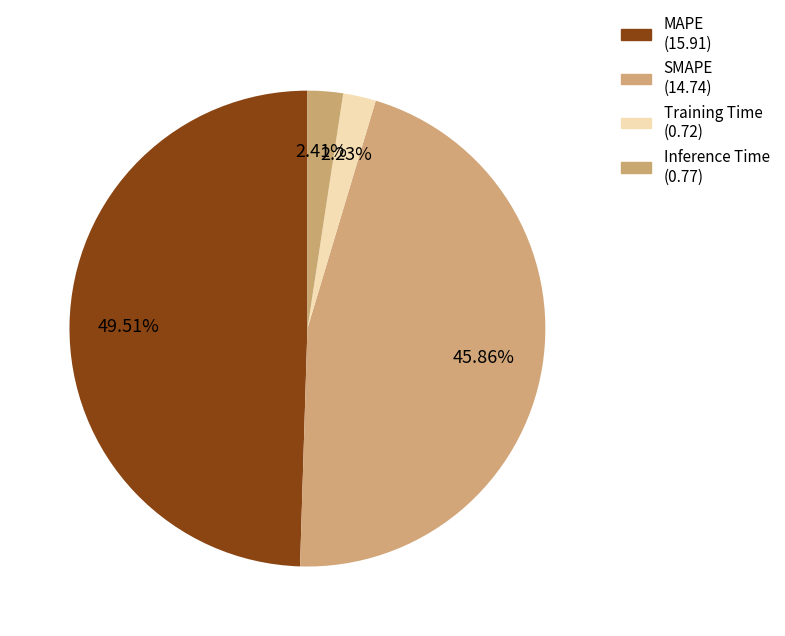

How many slices are in this pie chart?

4